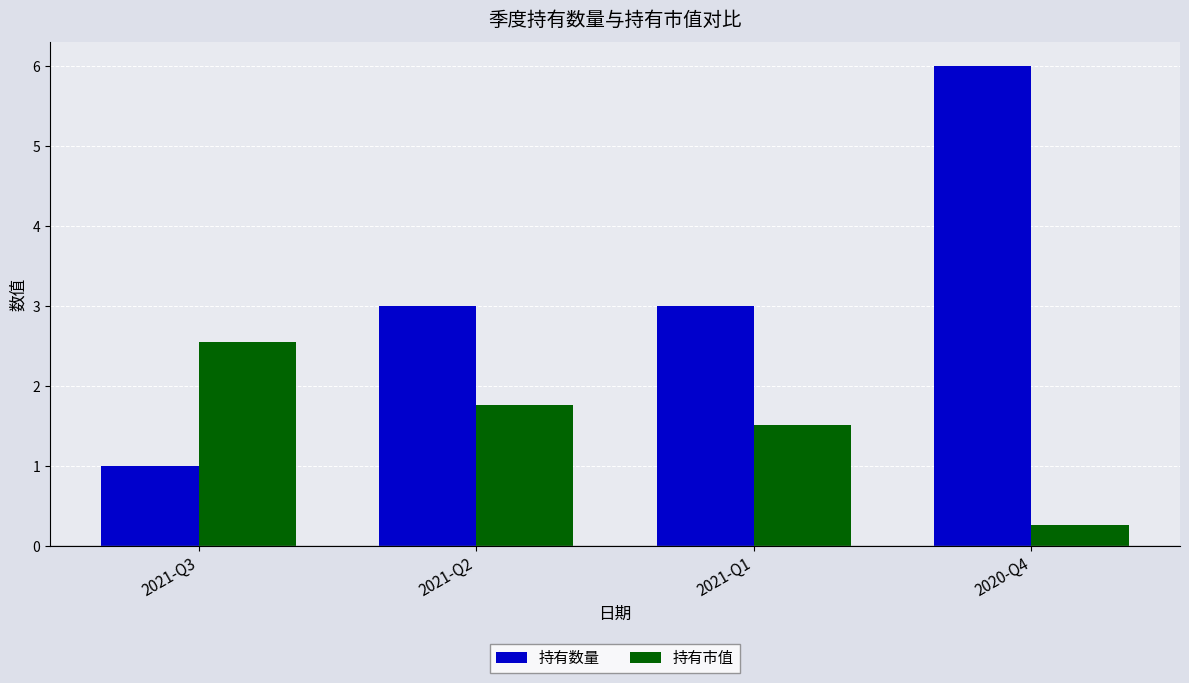

What is the sum of the 持有数量 values at 2021-Q1 and 2021-Q3?

4.0